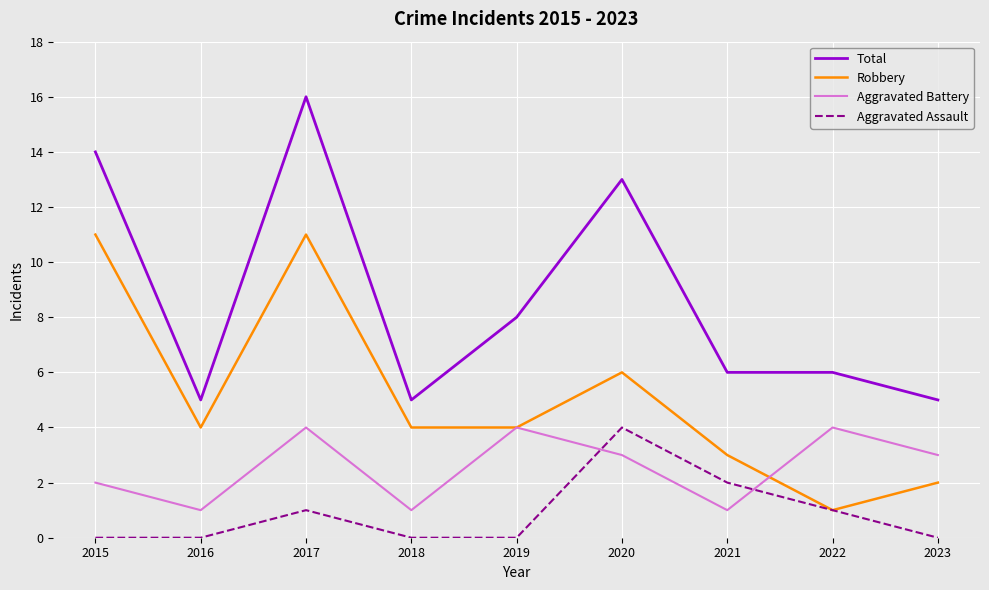

At which label does Aggravated Assault reach its peak?

2020